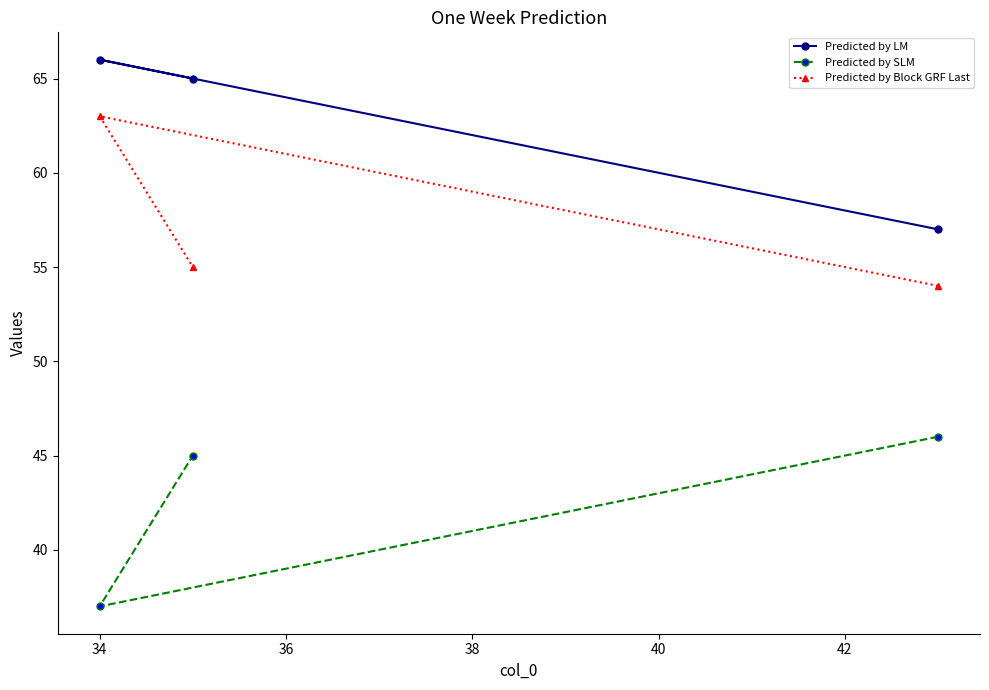

The value of Predicted by SLM at 34 is 37. True or false?

True